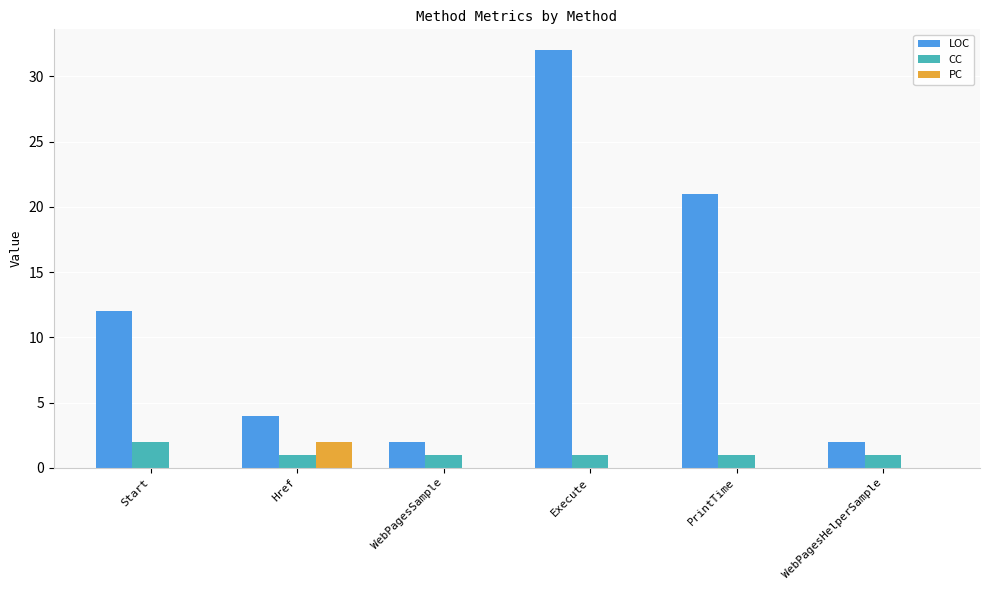

The value of LOC at Start is 4. True or false?

False